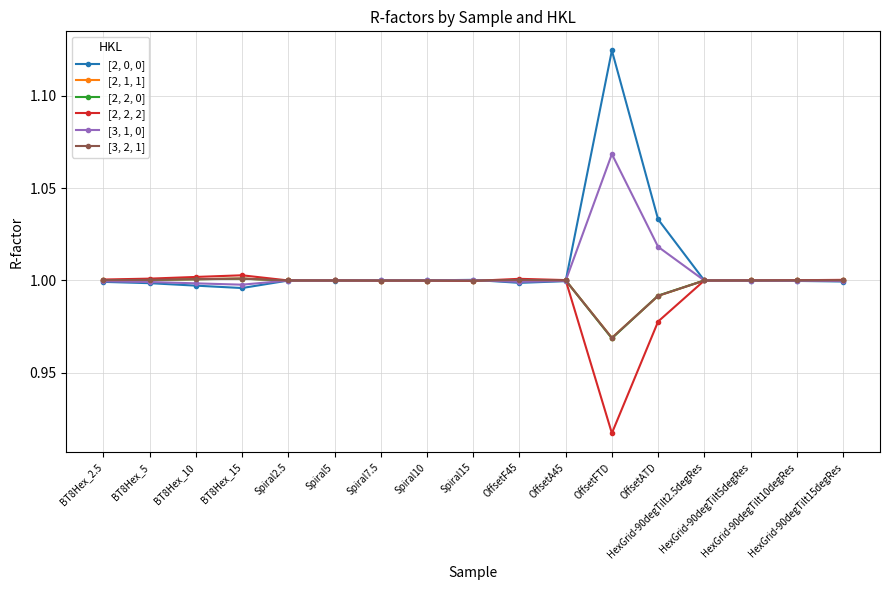

Is the value of [2, 2, 0] at HexGrid-90degTilt2.5degRes greater than the value of [2, 0, 0] at OffsetFTD?

No